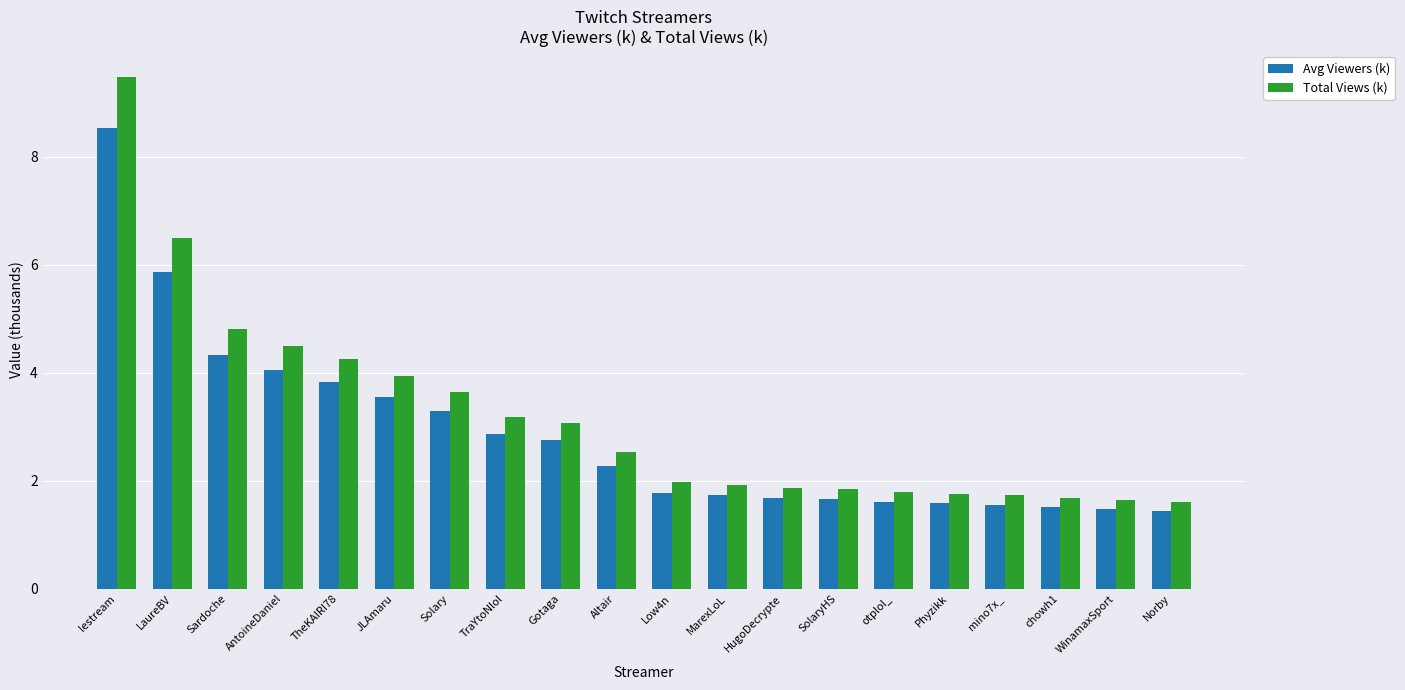

What is the difference between the maximum and minimum values in the Total Views (k) series?

7.9